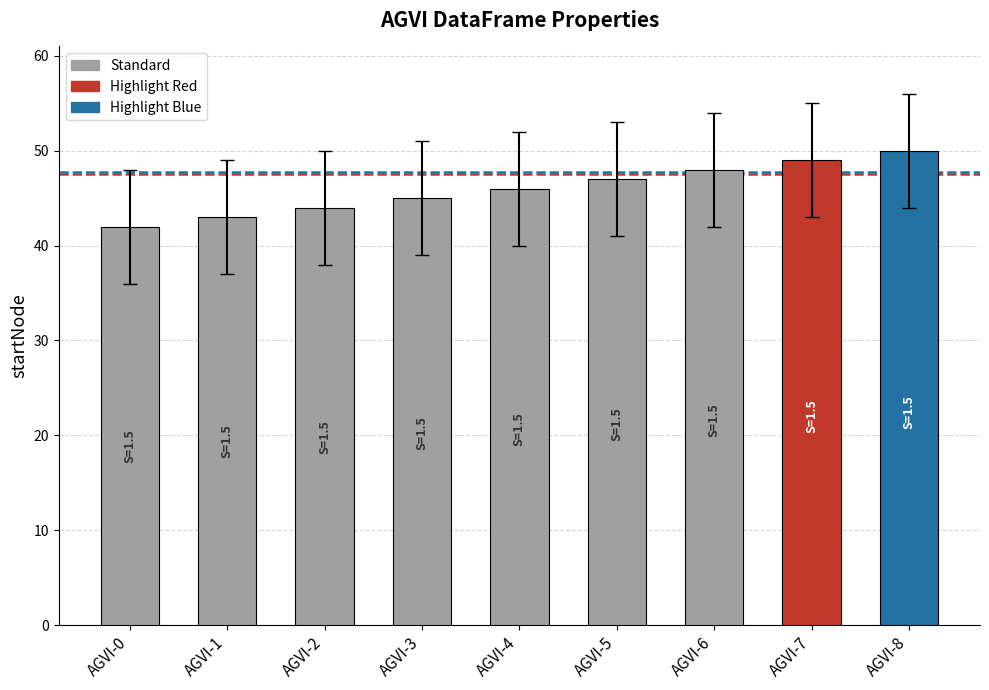

What is the ratio of the value at AGVI-0 to the value at AGVI-7?

0.9